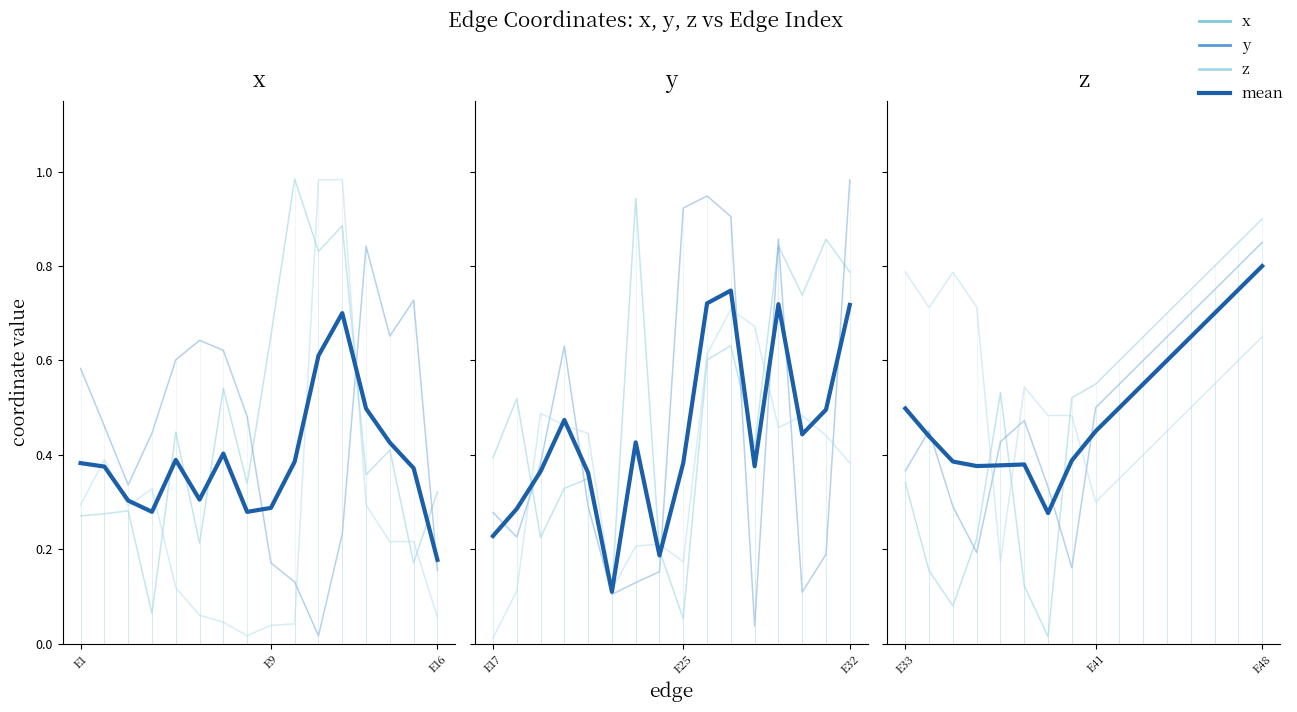

True or false: z and x cross at least once.

True